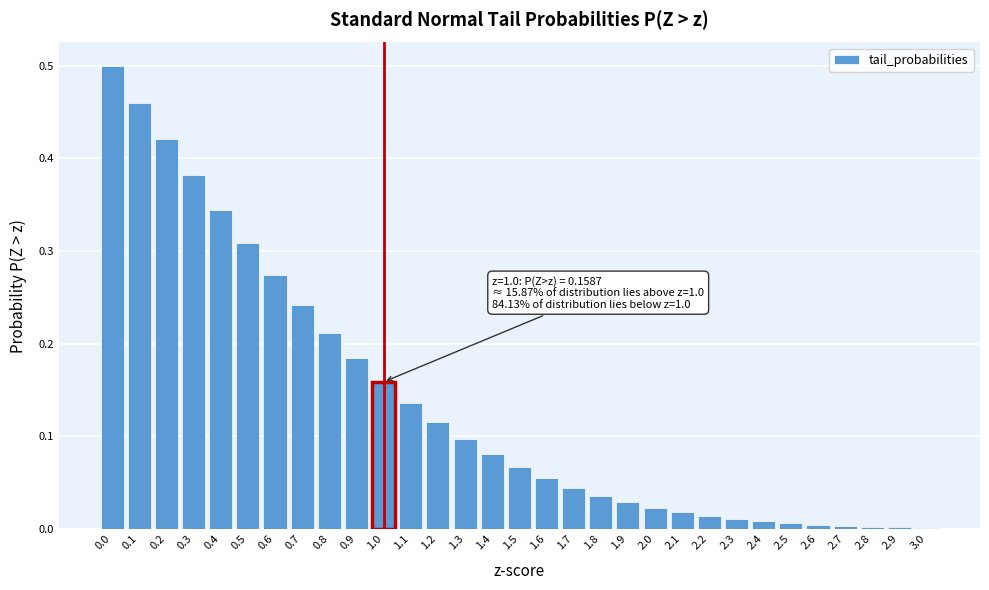

Is it true that the value at 2.8 is 0.0?

True